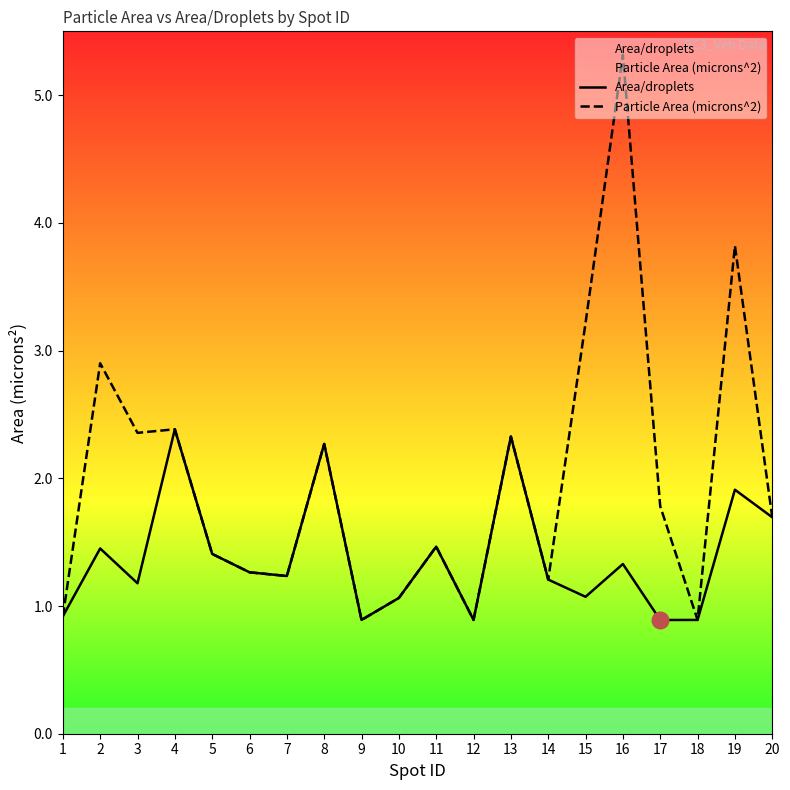

At which category is the sum across all series the highest?

16